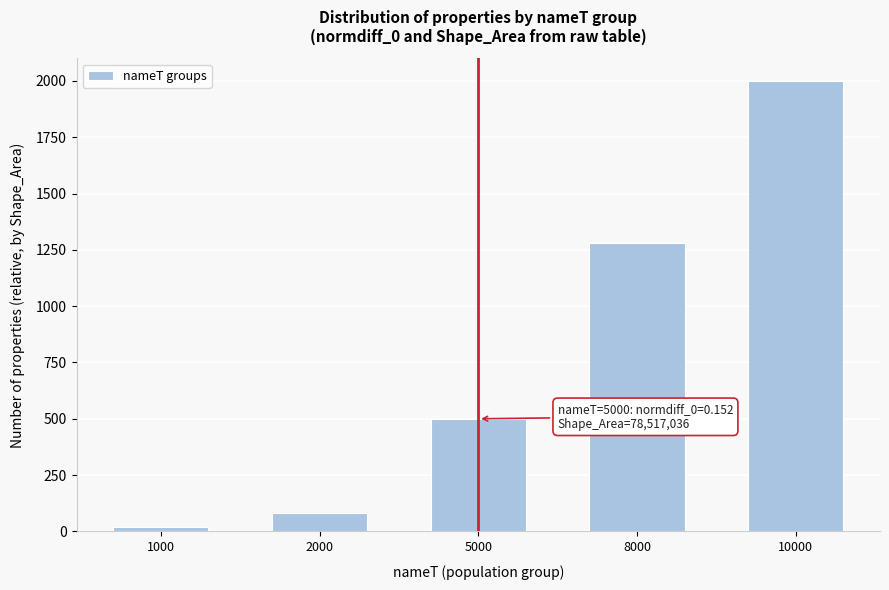

Reading right to left, list all the values displayed in this chart.

10000=2000	8000=1280	5000=500	2000=80	1000=20